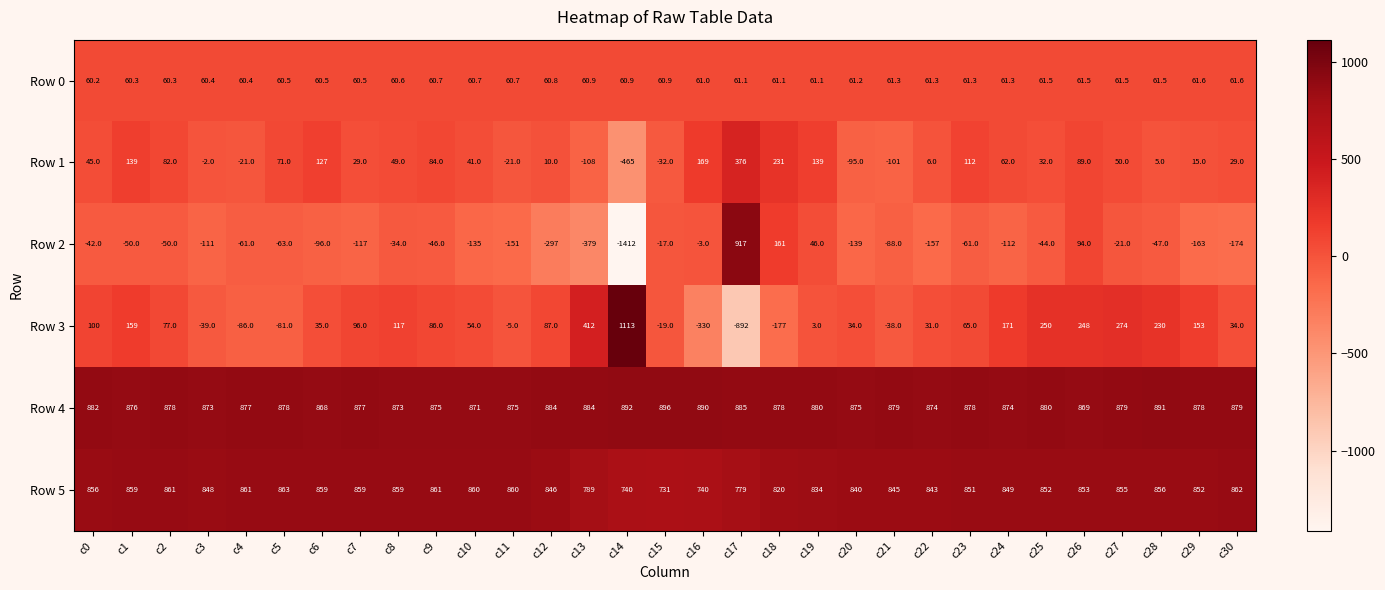

What is the minimum value shown in the chart?

-1412.0